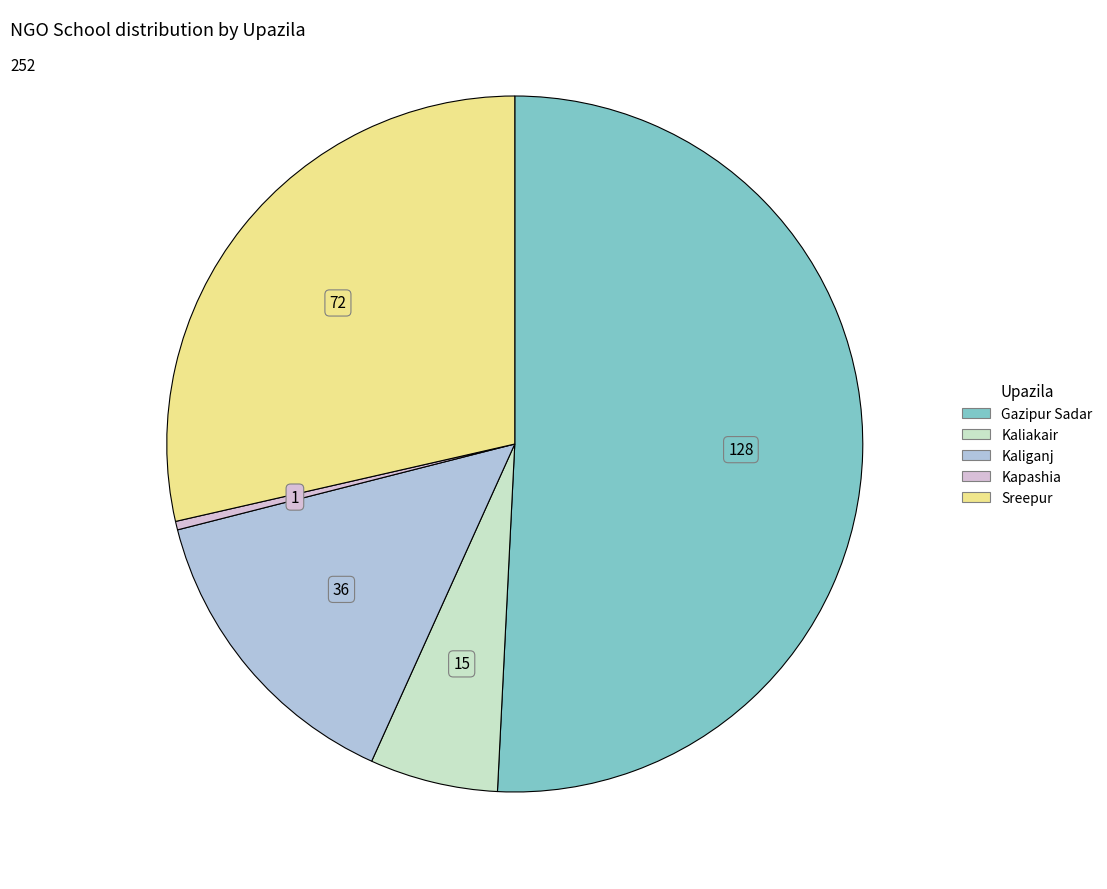

Which category accounts for the majority?

Gazipur Sadar